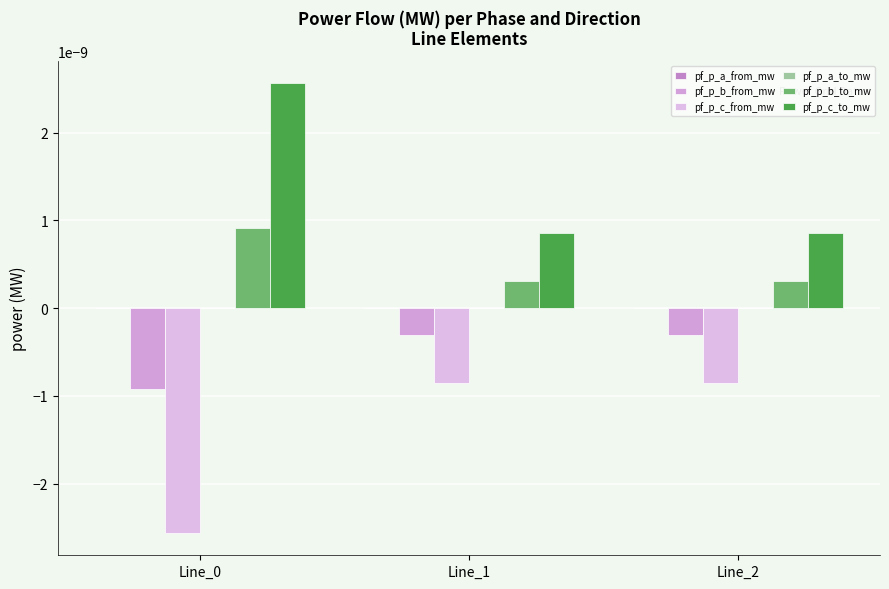

How many categories are shown in the chart?

3